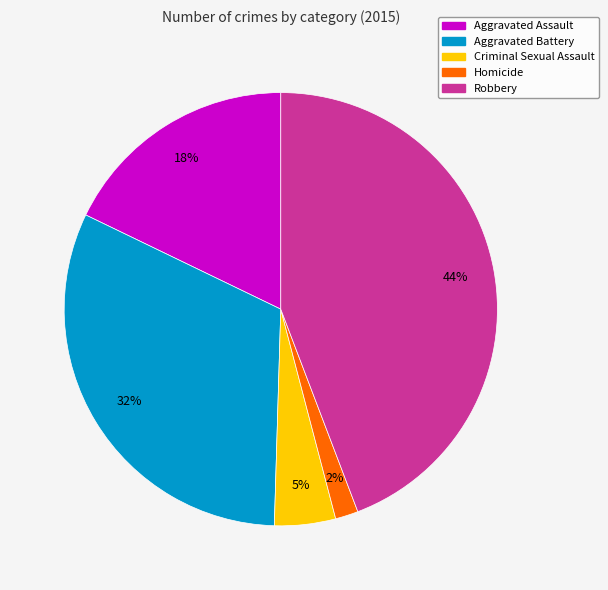

To the nearest percent, what is the average slice percentage?

20%